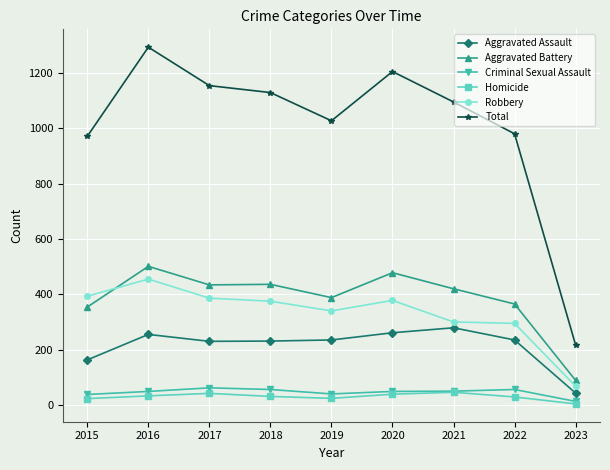

Which series has the largest total across all categories?

Total